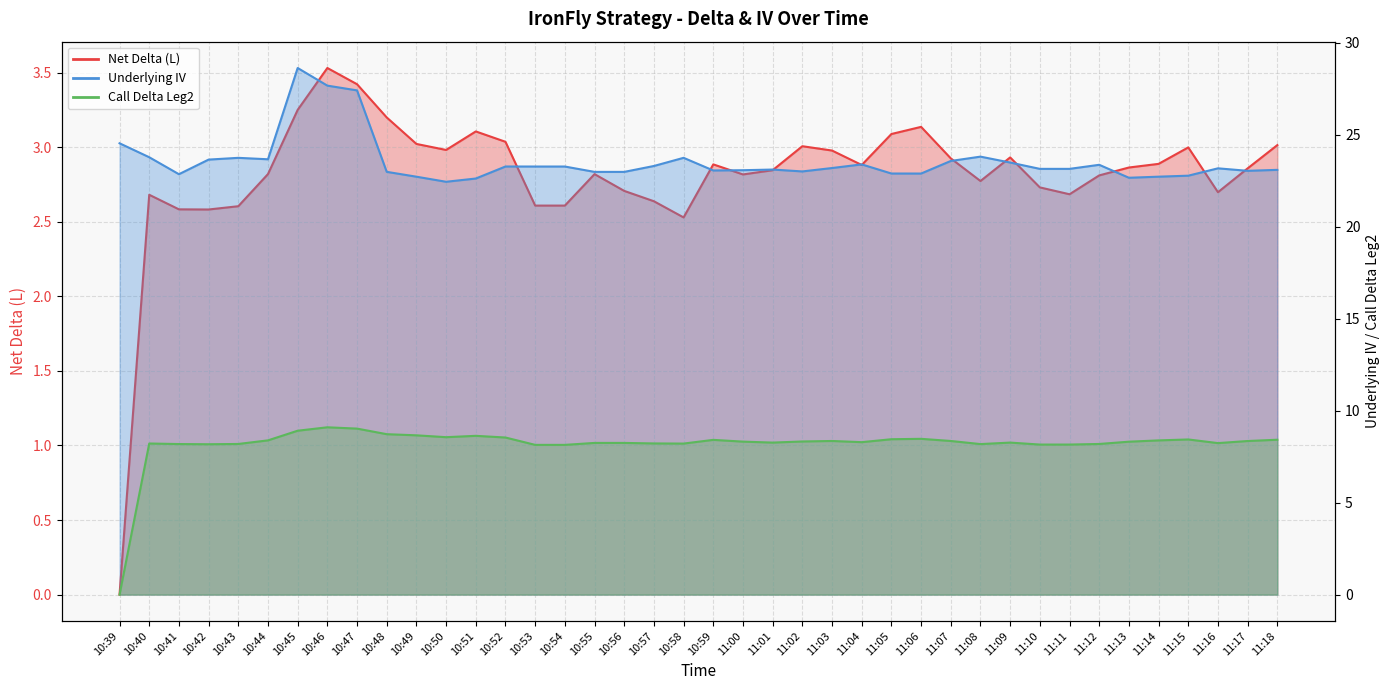

True or false: Net Delta (L) and Call Delta Leg2 cross at least once.

False